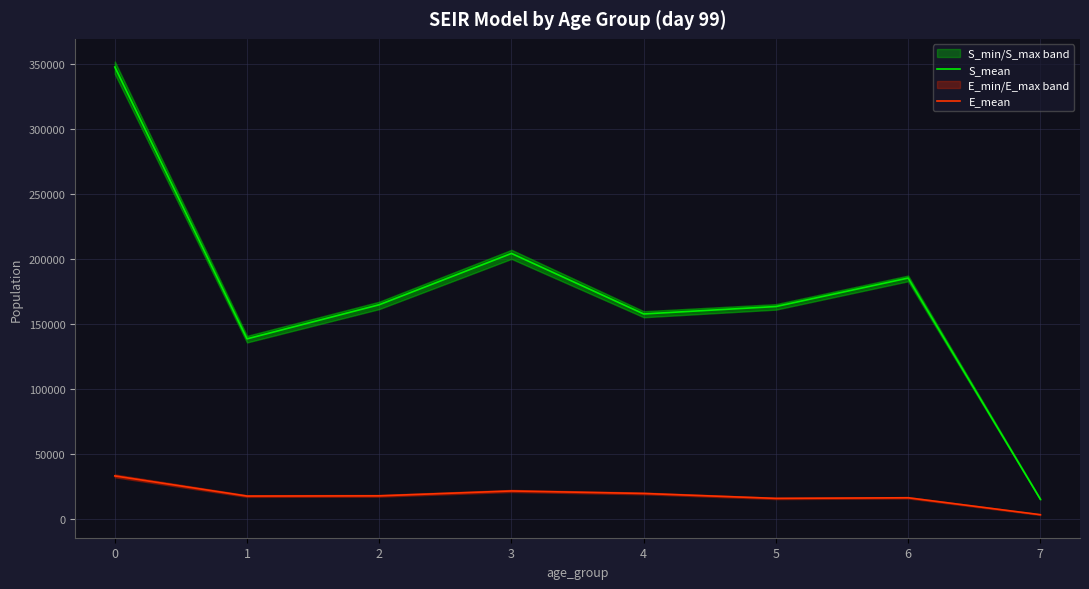

True or false: E_mean has more than 1 points higher than both neighbors.

True